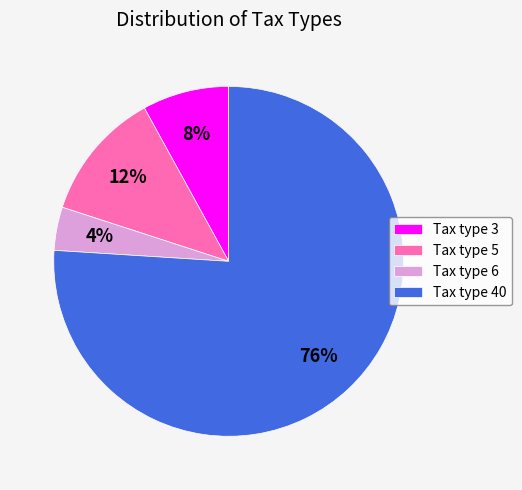

Which has a higher value, Tax type 40 or Tax type 3?

Tax type 40